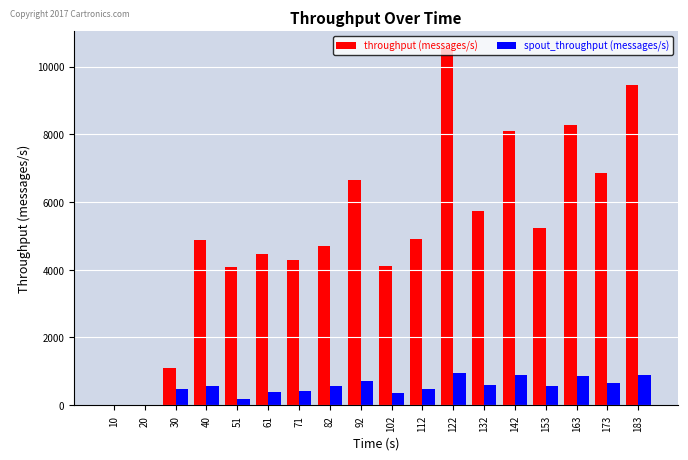

What is the greatest value displayed?

10515